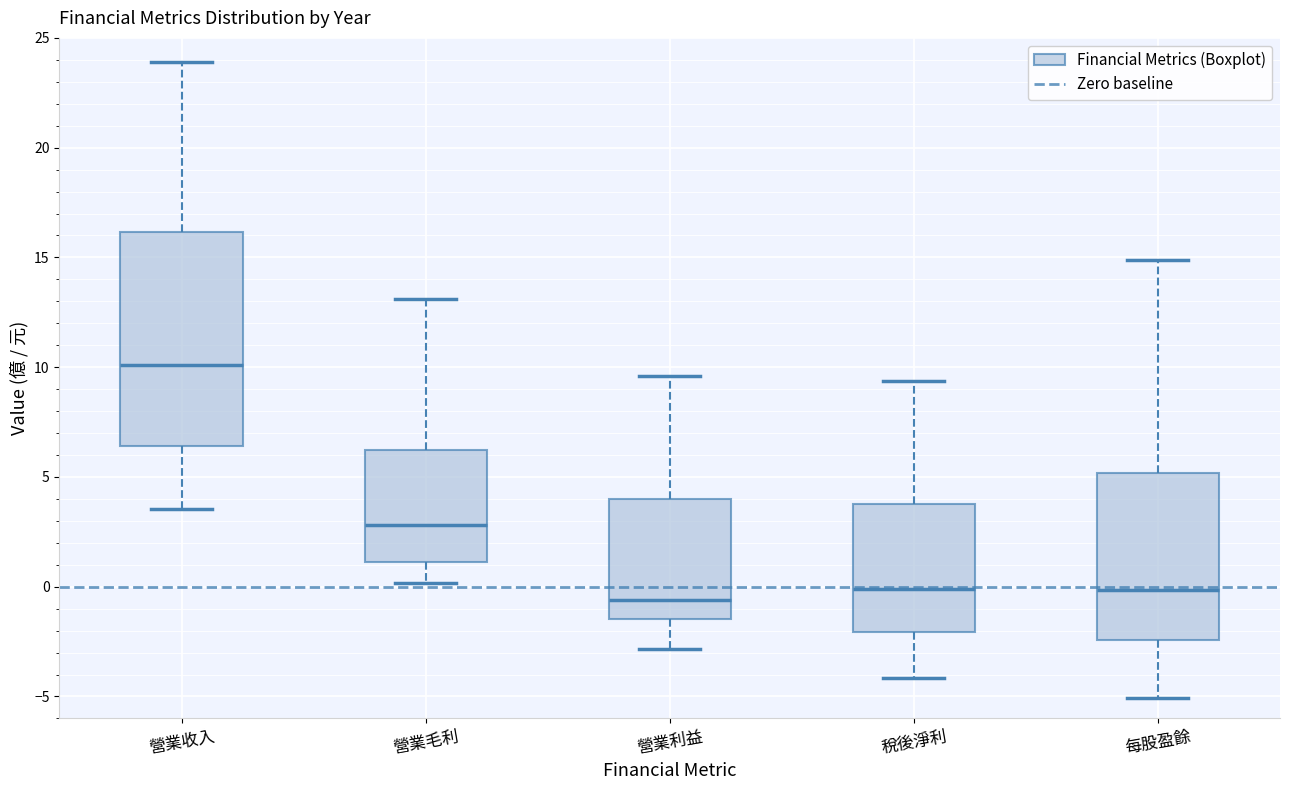

Reading left to right, transcribe this box plot: for each box, give where its median line is, the range the box spans, and where its two whiskers end, as read against the y-axis. The values are not printed on the chart, so give them approximately, as read against the axis.

營業收入: median 10.0, box 6.5 to 16.0, whiskers 3.5 to 24.0
營業毛利: median 3.0, box 1.0 to 6.0, whiskers 0.0 to 13.0
營業利益: median -0.5, box -1.5 to 4.0, whiskers -3.0 to 9.5
稅後淨利: median 0.0, box -2.0 to 4.0, whiskers -4.0 to 9.5
每股盈餘: median 0.0, box -2.5 to 5.0, whiskers -5.0 to 15.0